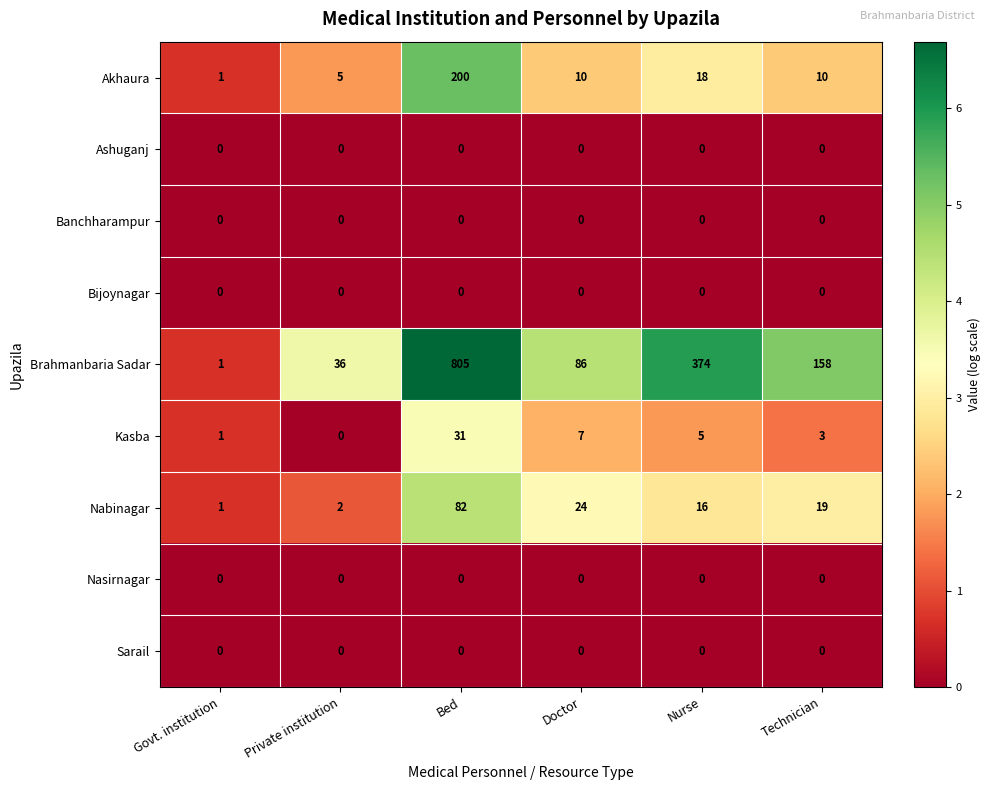

Between Private institution and Bed, which series saw the biggest shift?

Brahmanbaria Sadar